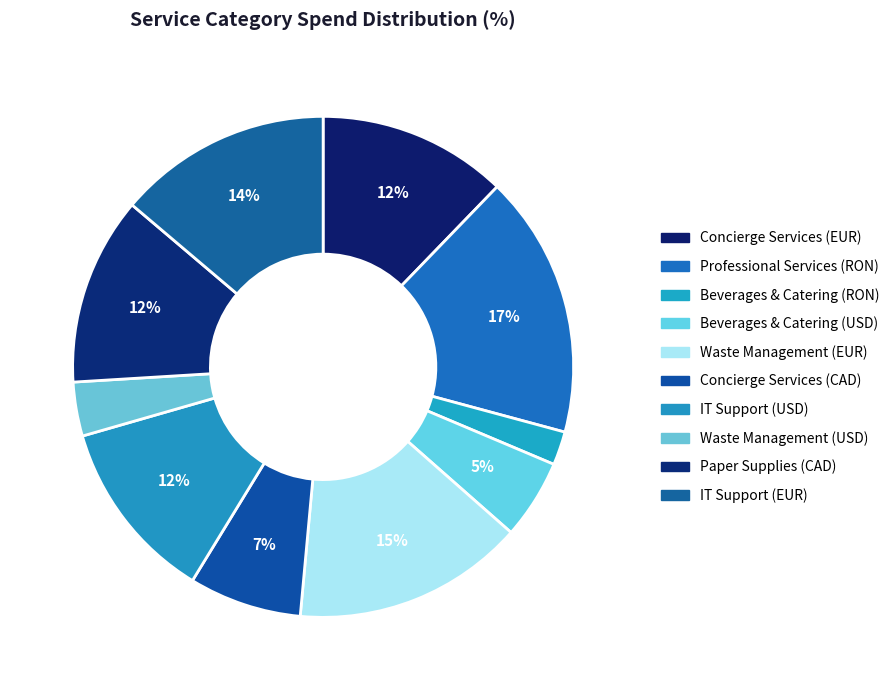

Is it true that Professional Services (RON) is 17% of the pie?

True